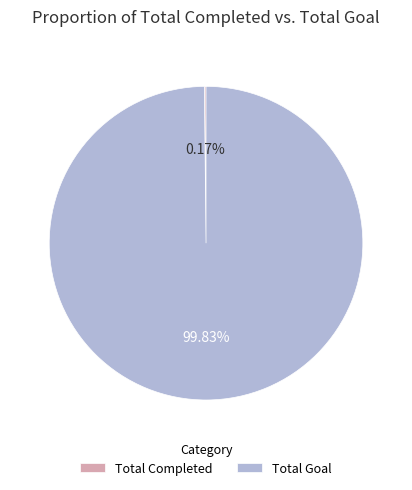

The Total Goal slice represents 86% of the pie. True or false?

False